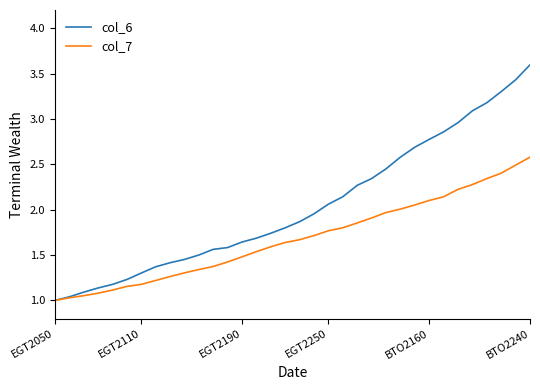

Rank the series by their average value, from lowest to highest.

col_7, col_6